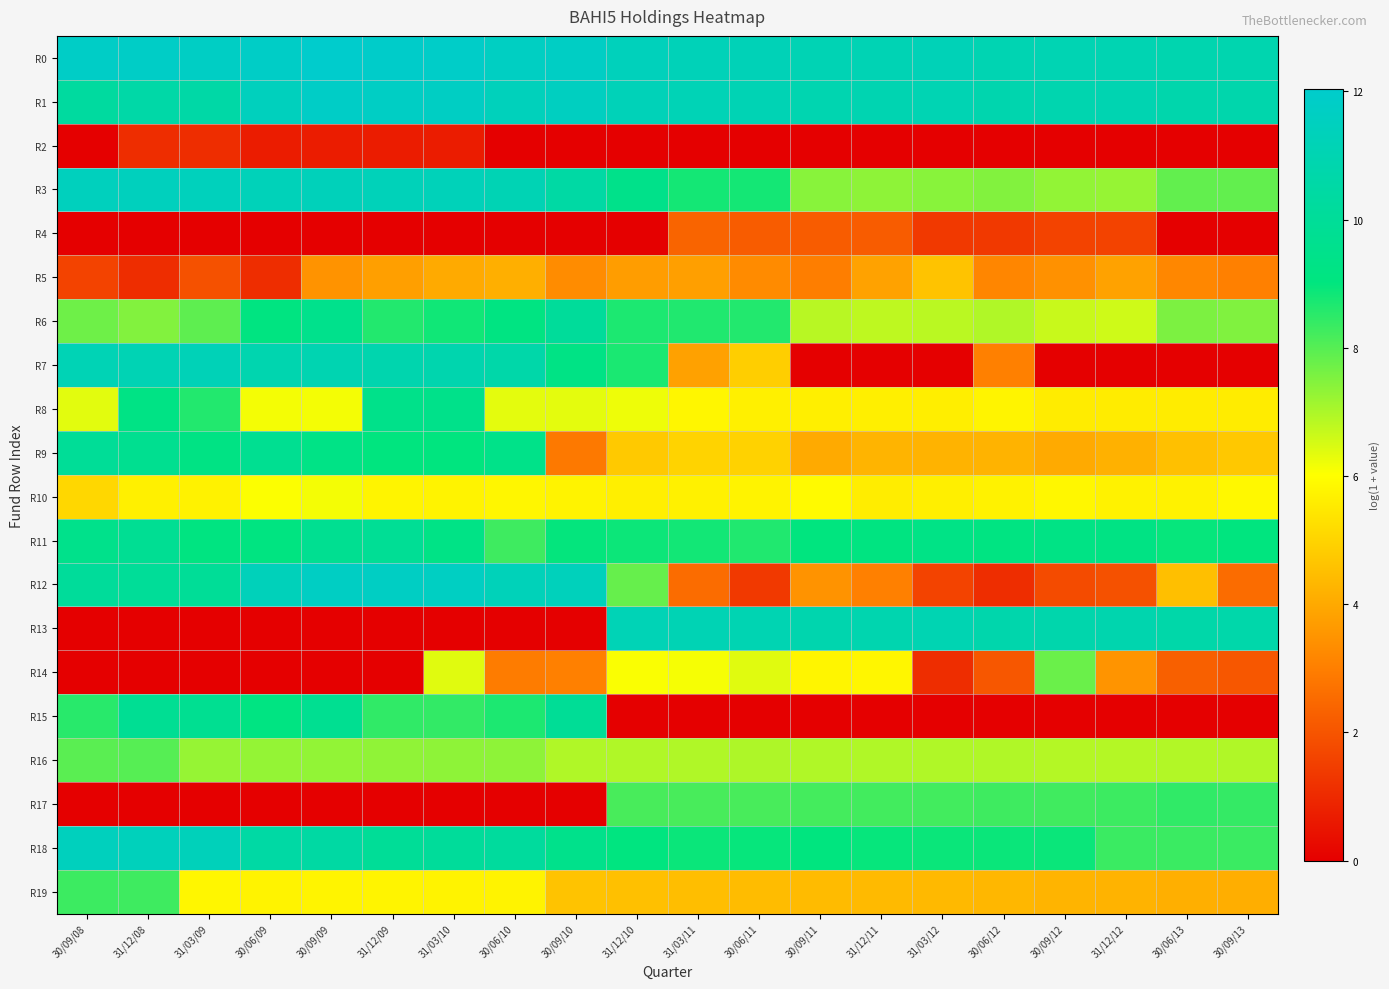

At which category is the sum across all series the highest?

31/03/10